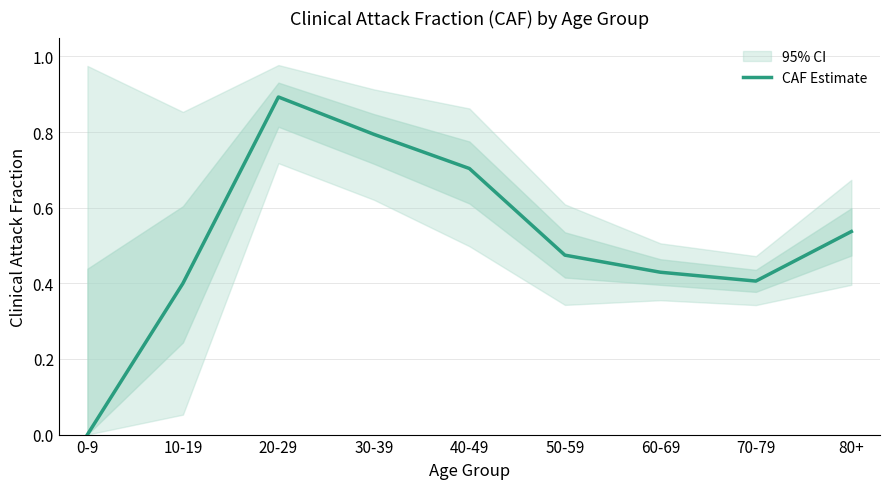

Rank the categories by value from highest to lowest.

20-29, 30-39, 40-49, 80+, 50-59, 60-69, 70-79, 10-19, 0-9